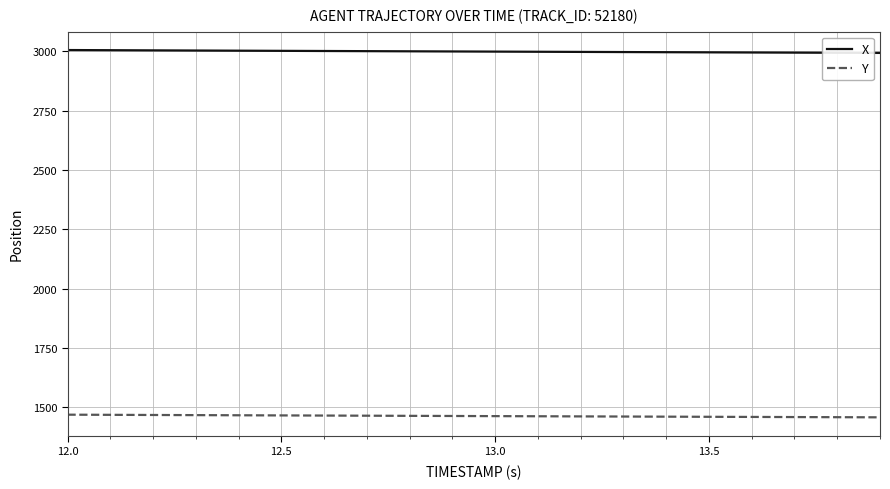

Rank the series by their average value, from lowest to highest.

Y, X